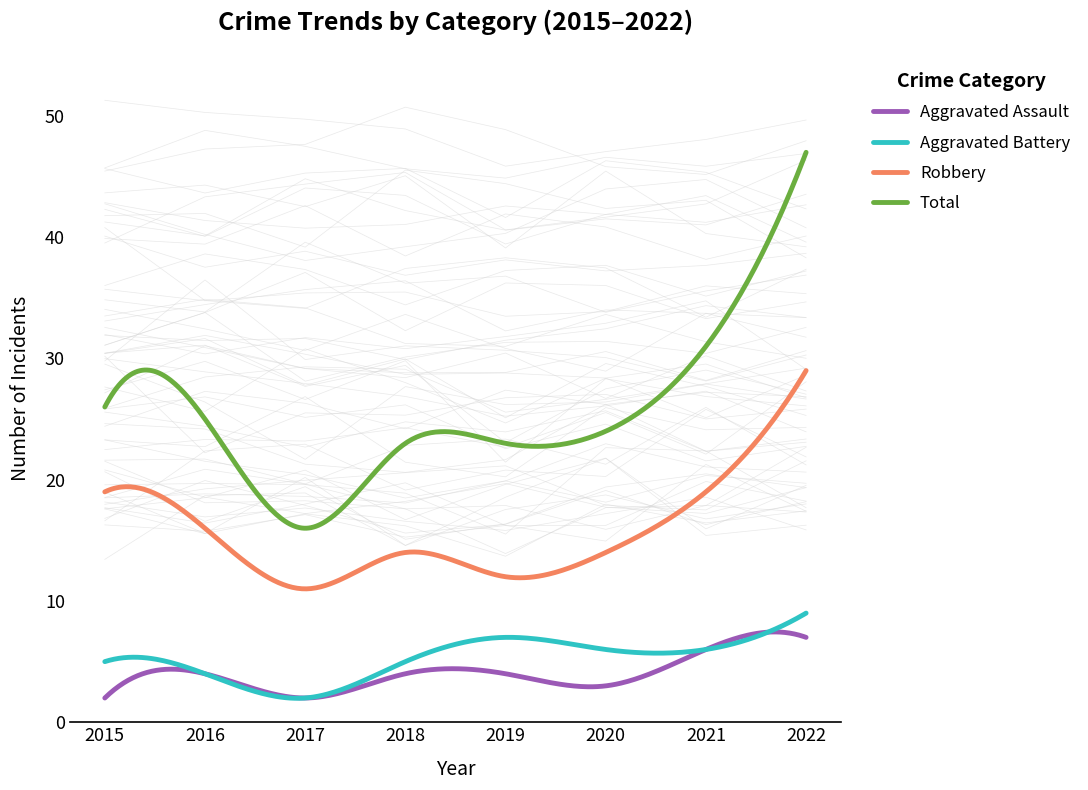

True or false: Aggravated Battery has more than 2 points higher than both neighbors.

False